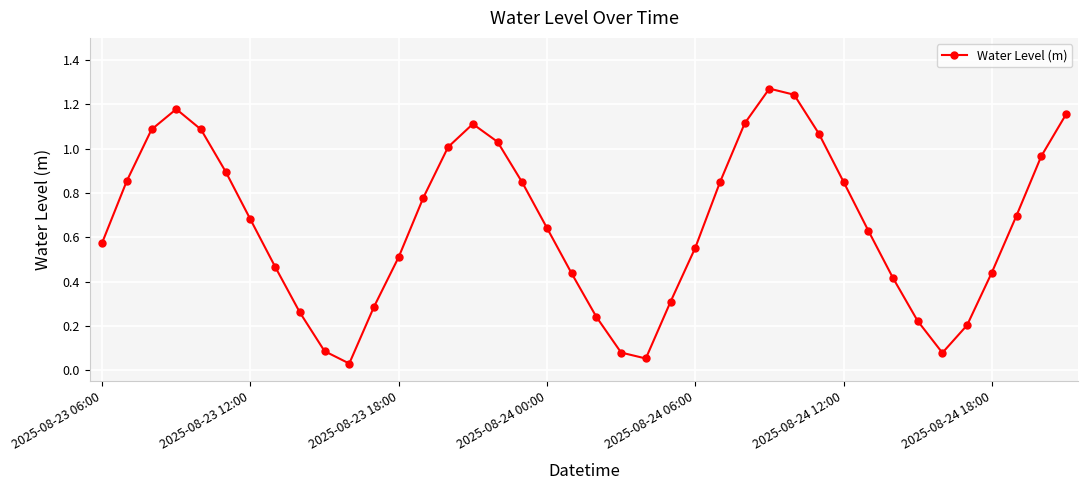

How many interior local peaks (higher than both neighbors) does the data have?

3